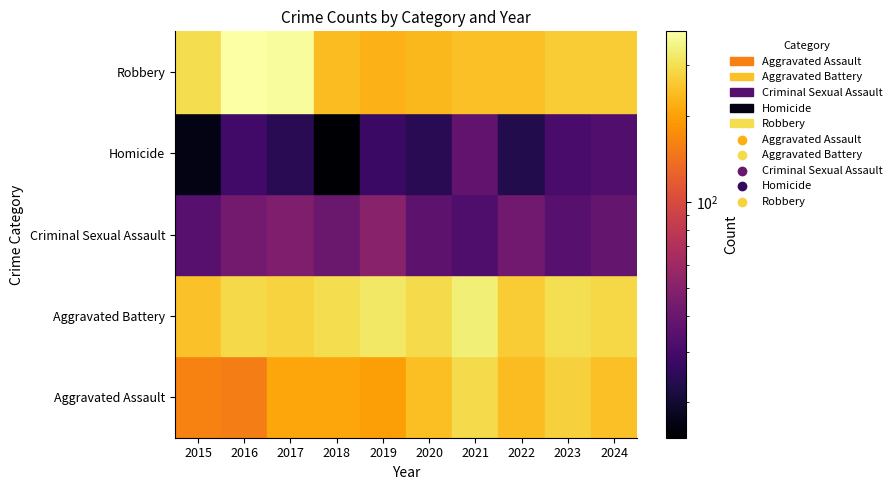

What is the minimum value for Aggravated Assault?

154